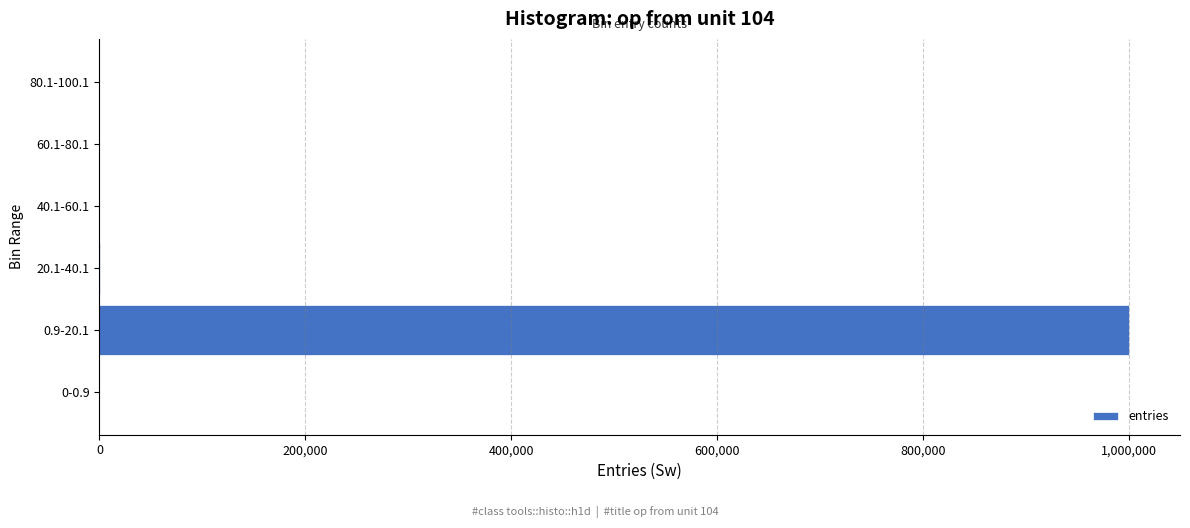

How many series are shown in this chart?

1